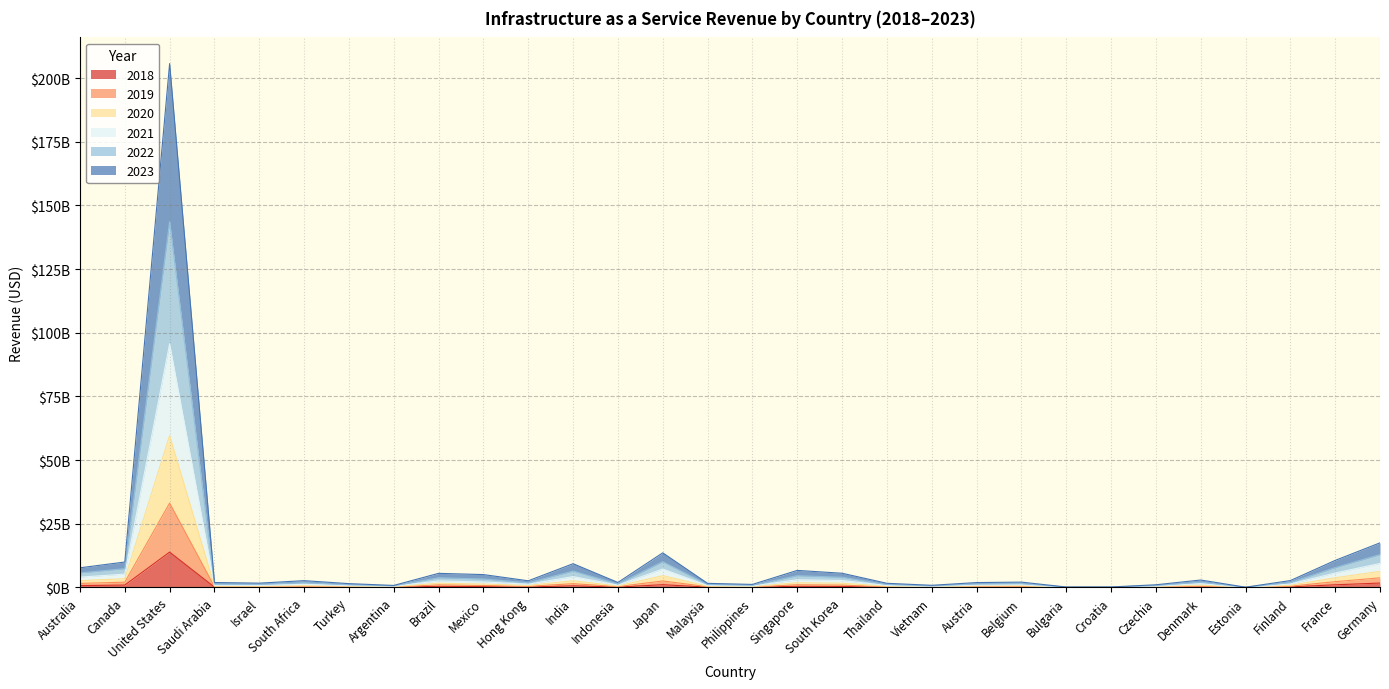

Between Argentina and Estonia, which is larger?

Argentina